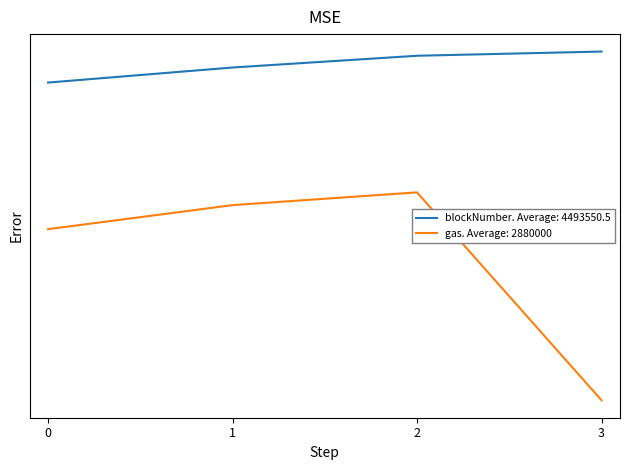

True or false: gas has a value of 575252 at 3.

False